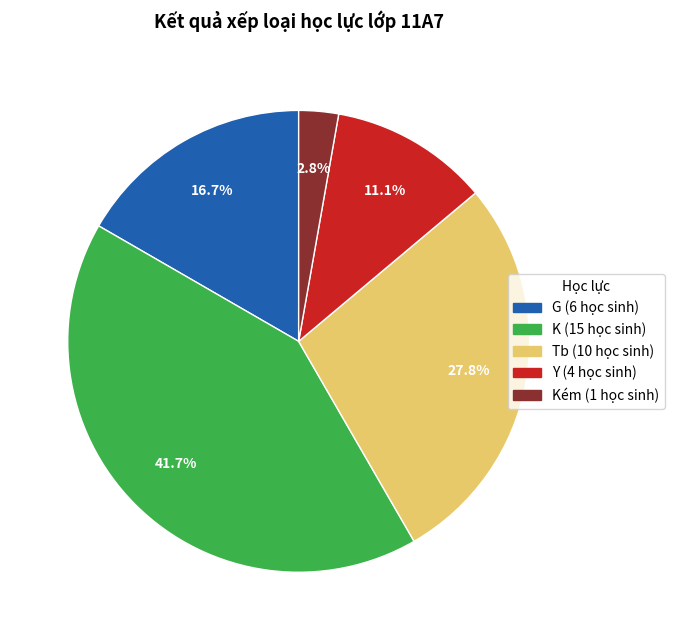

Is there a majority slice in this chart?

No